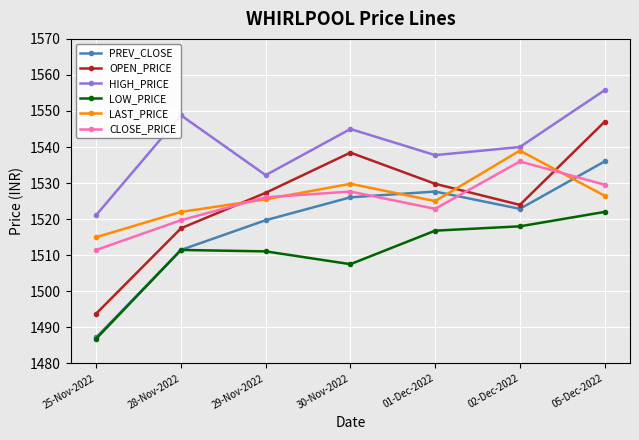

What is the label of the 4th point from the left?

30-Nov-2022